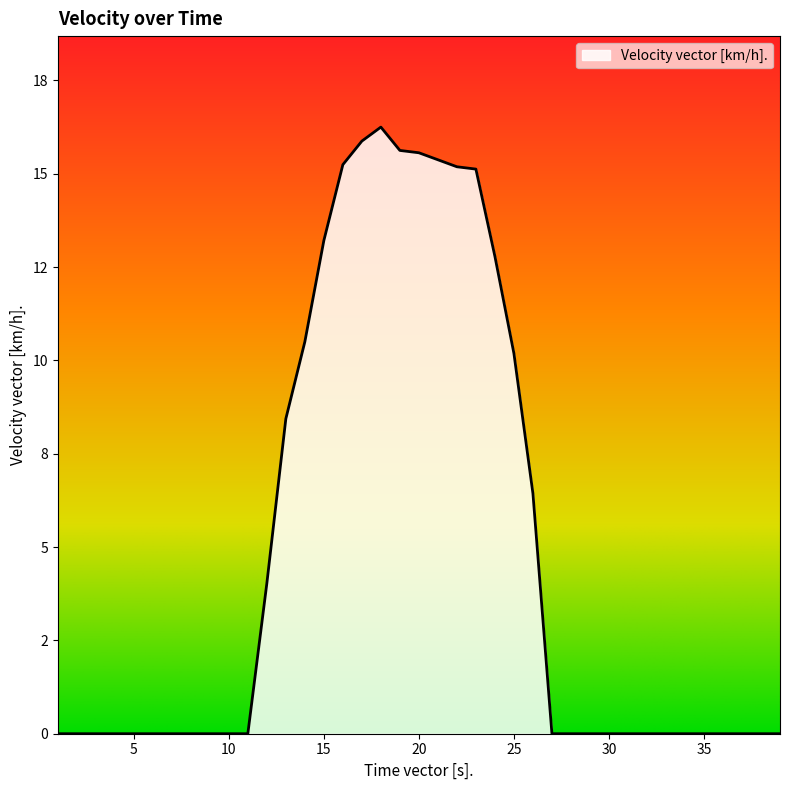

List the labels in order of value, largest first.

18, 17, 19, 20, 21, 16, 22, 23, 15, 24, 14, 25, 13, 26, 12, 1, 2, 3, 4, 5, 6, 7, 8, 9, 10, 11, 27, 28, 29, 30, 31, 32, 33, 34, 35, 36, 37, 38, 39